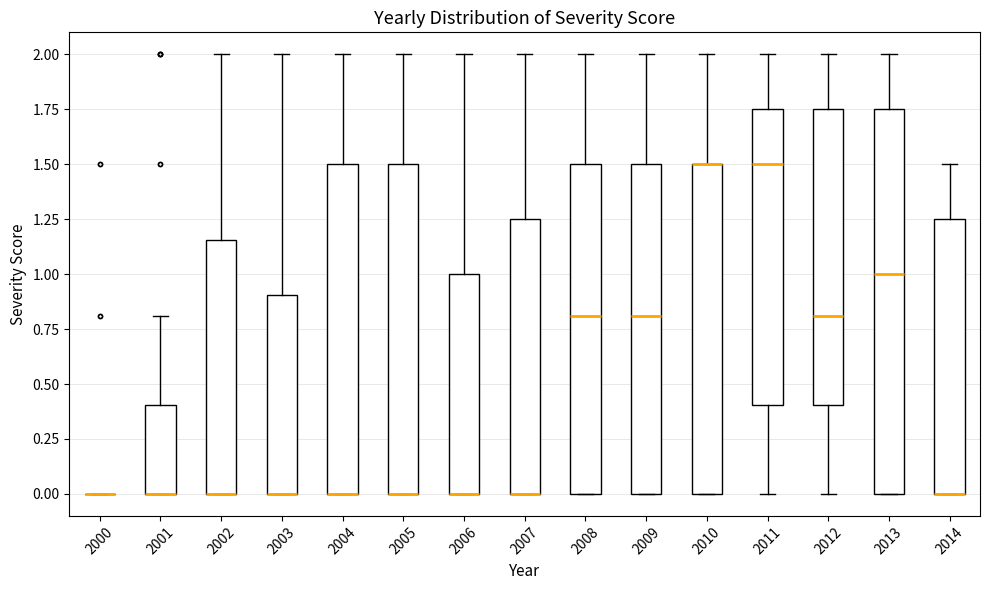

Where does the upper whisker of the box at x = 2003 end on the y-axis? The values are not printed on the chart, so give them approximately, as read against the axis.

2.00